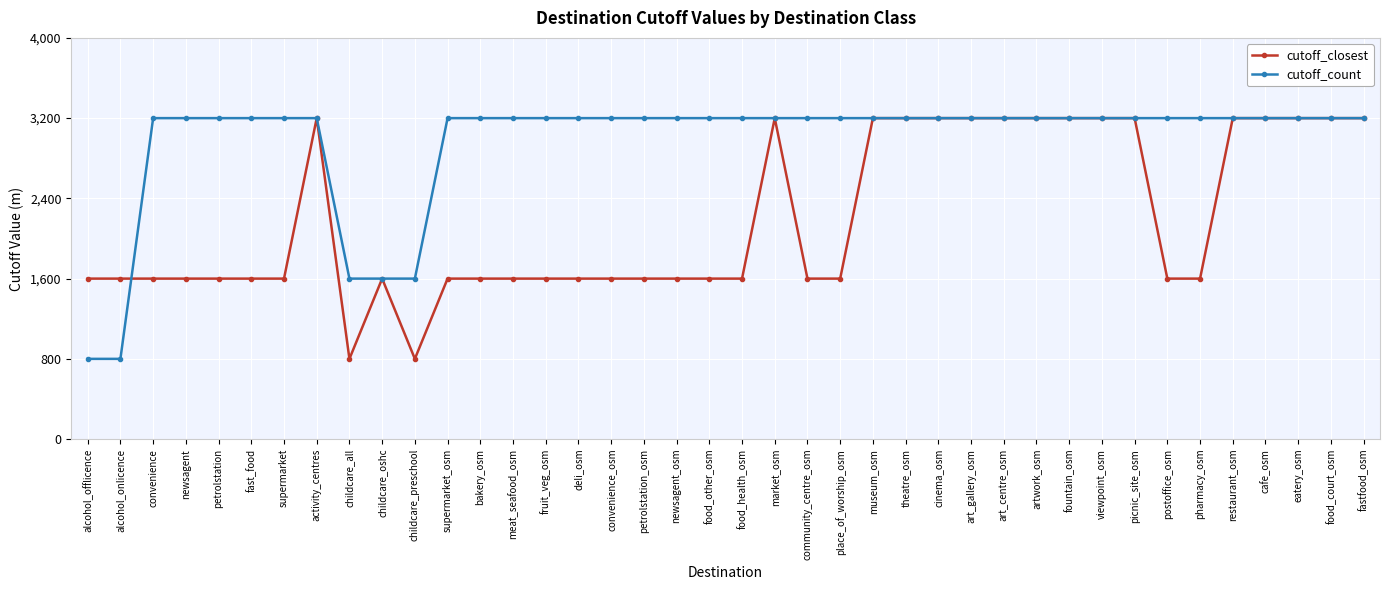

What is the minimum value shown in the chart?

800